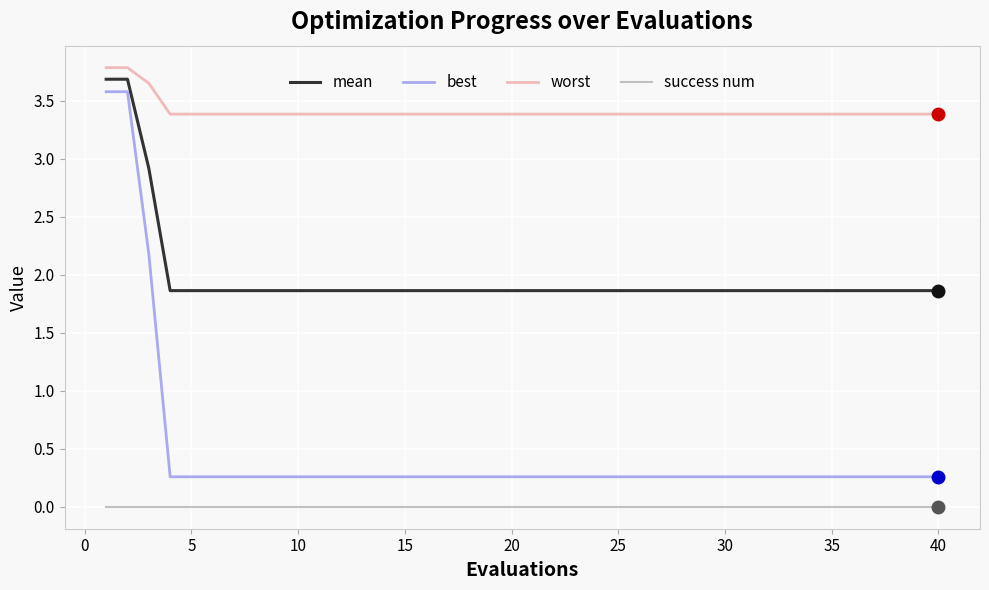

Which series has the largest total across all categories?

worst